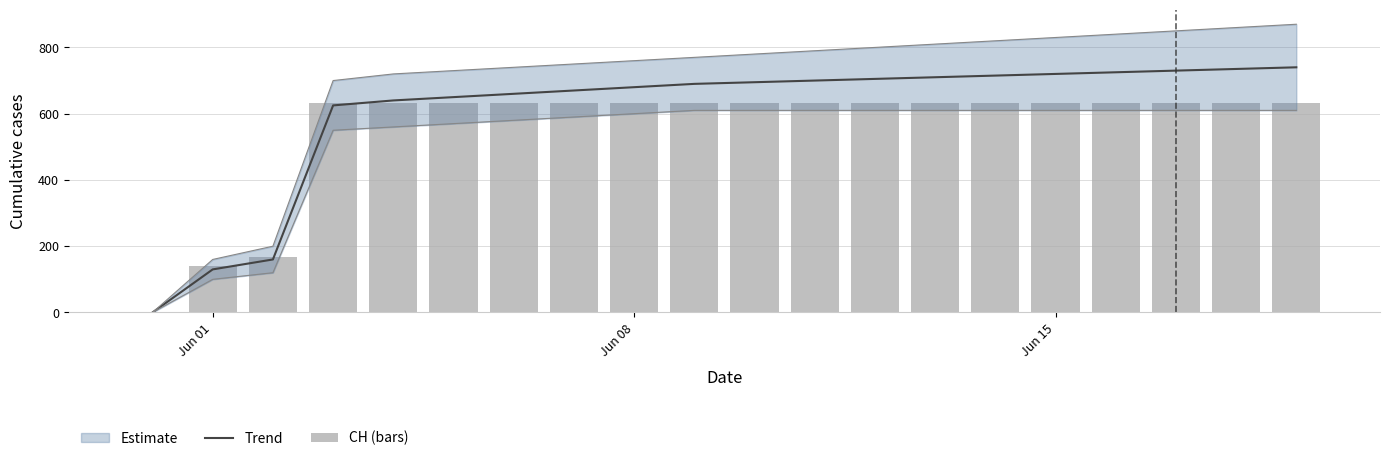

Which series has the largest range (max minus min)?

Trend